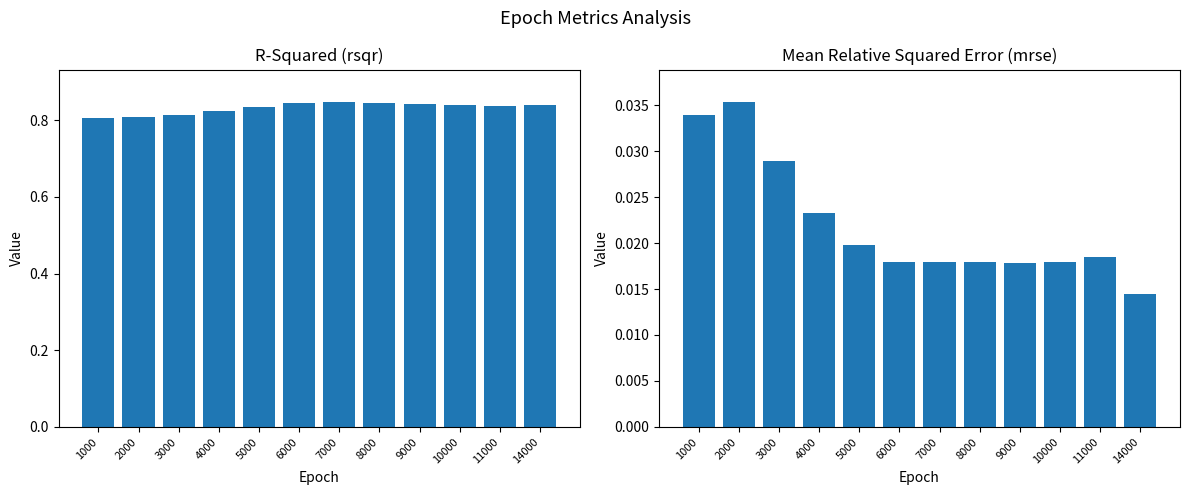

Reading left to right, transcribe all the data shown in this chart.

rsqr: 1000=0.8	2000=0.8	3000=0.8	4000=0.8	5000=0.8	6000=0.8	7000=0.8	8000=0.8	9000=0.8	10000=0.8	11000=0.8	14000=0.8
mrse: 1000=0.0	2000=0.0	3000=0.0	4000=0.0	5000=0.0	6000=0.0	7000=0.0	8000=0.0	9000=0.0	10000=0.0	11000=0.0	14000=0.0